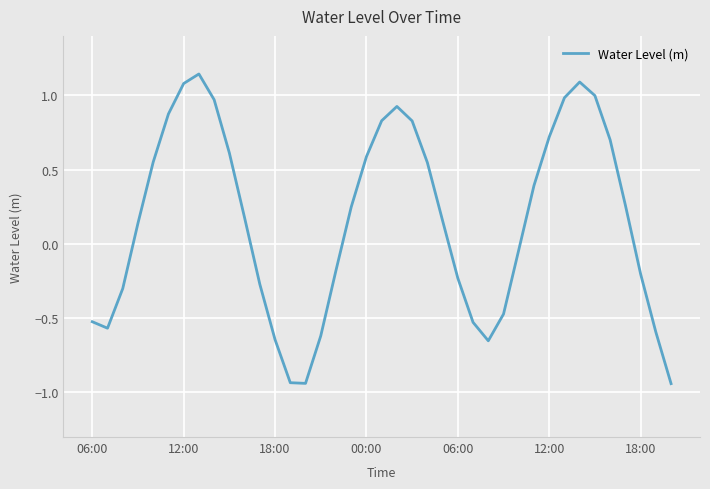

What is the difference between the maximum and minimum values?

2.1